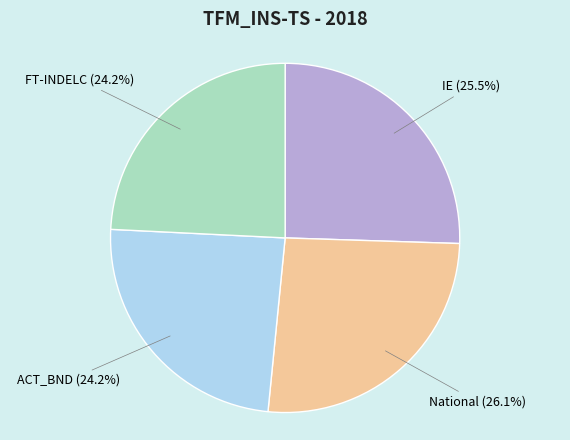

Does FT-INDELC represent more than half of the total?

No